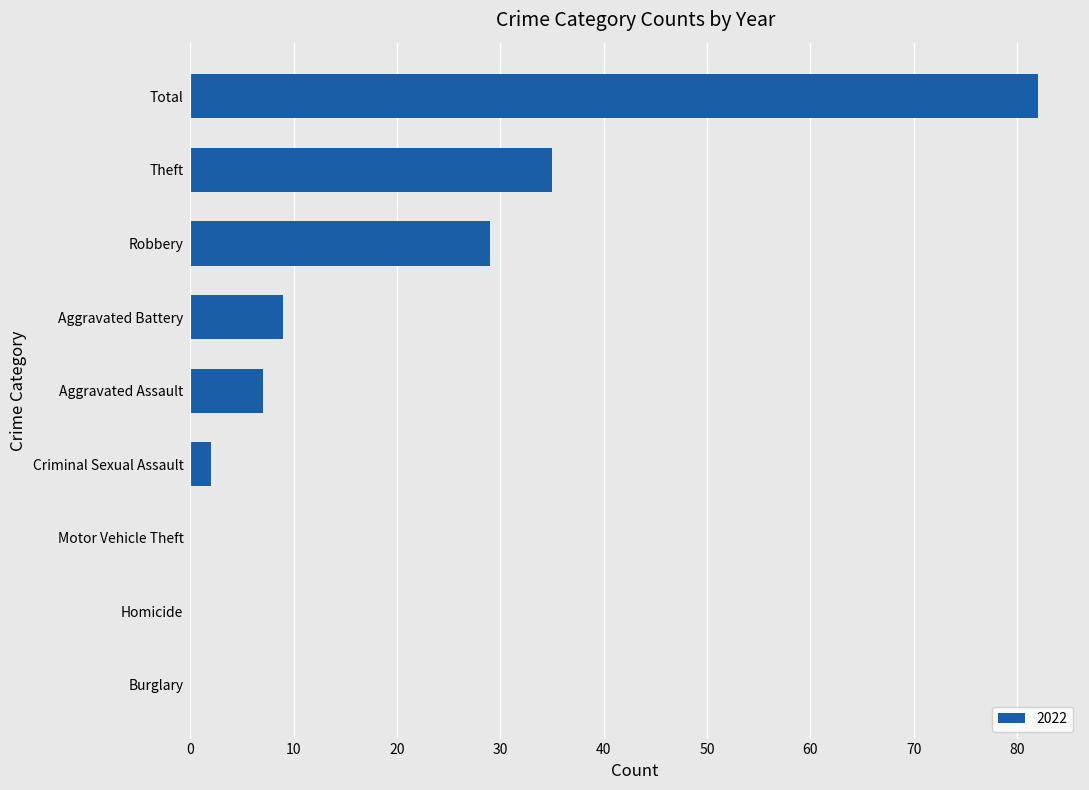

Between Aggravated Battery and Criminal Sexual Assault, which is larger?

Aggravated Battery